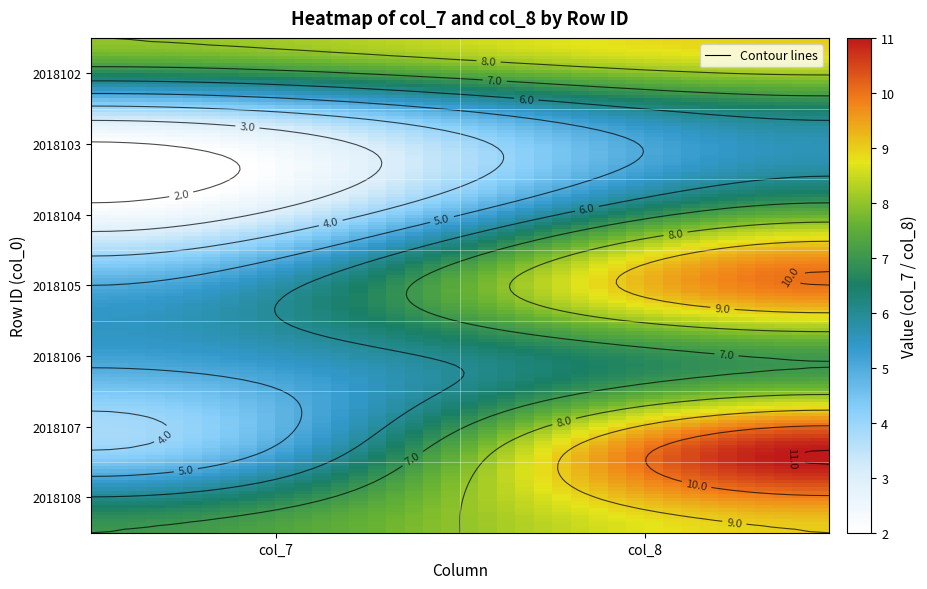

At how many categories does at least one series exceed 4?

2